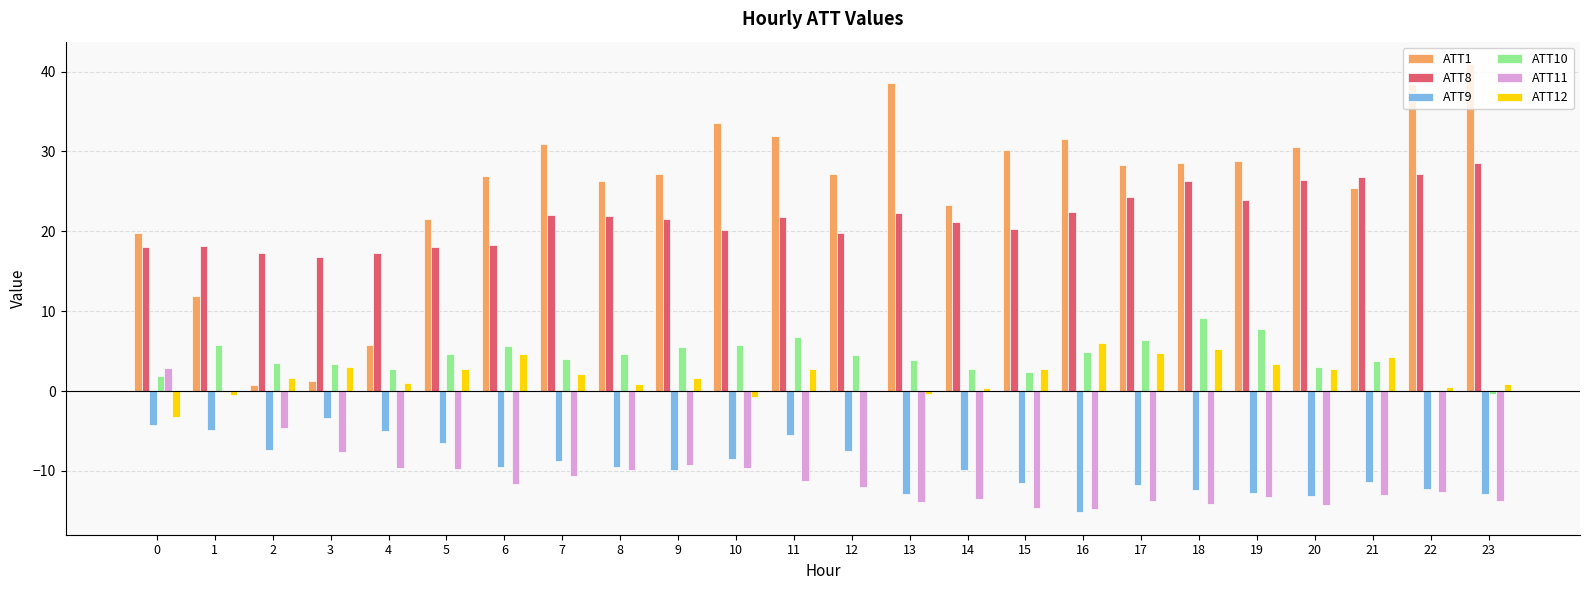

What is the maximum value shown in the chart?

40.9